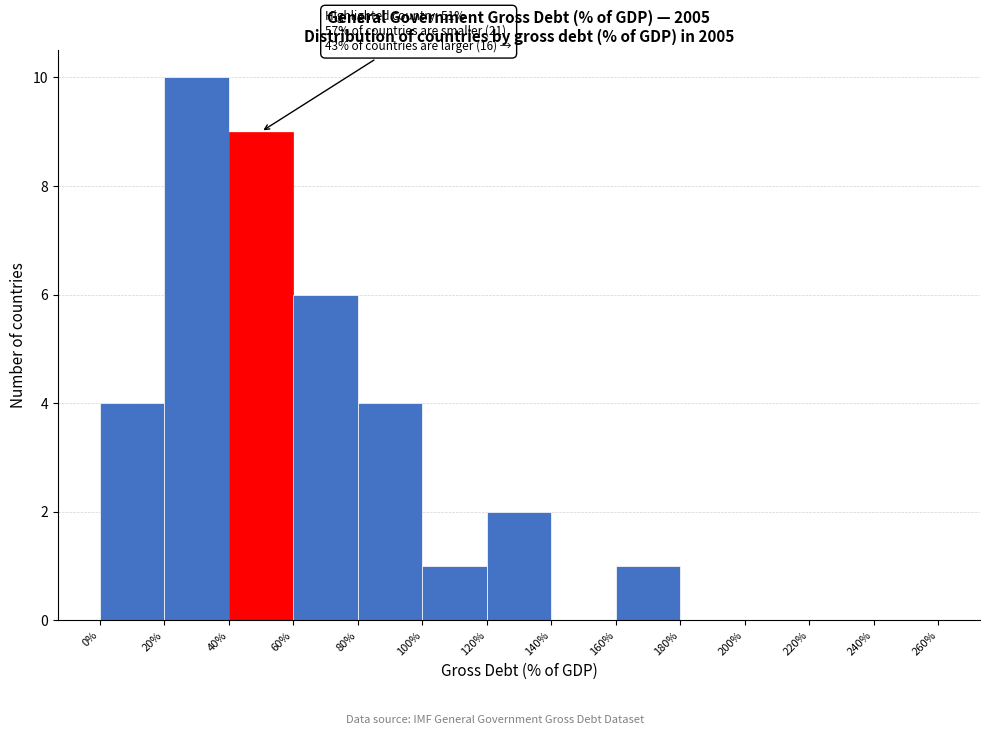

Which range on the x-axis has the tallest bar?

20% to 40%